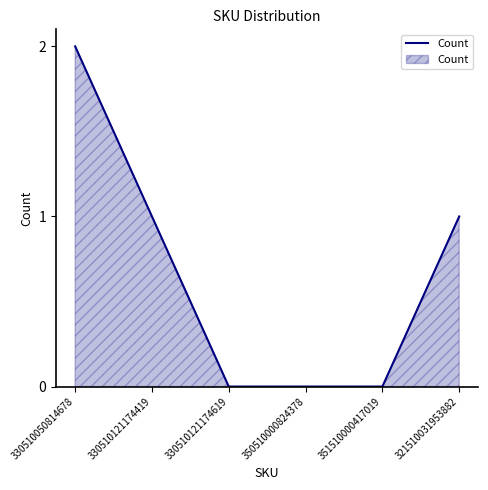

What is the sum of all values?

4